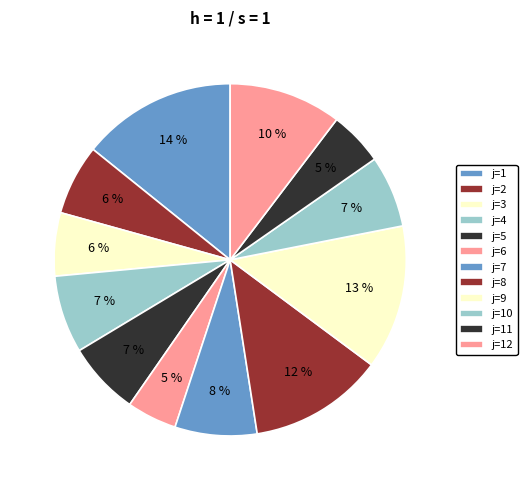

To the nearest percent, what is the difference between the largest and smallest slice percentages?

10%